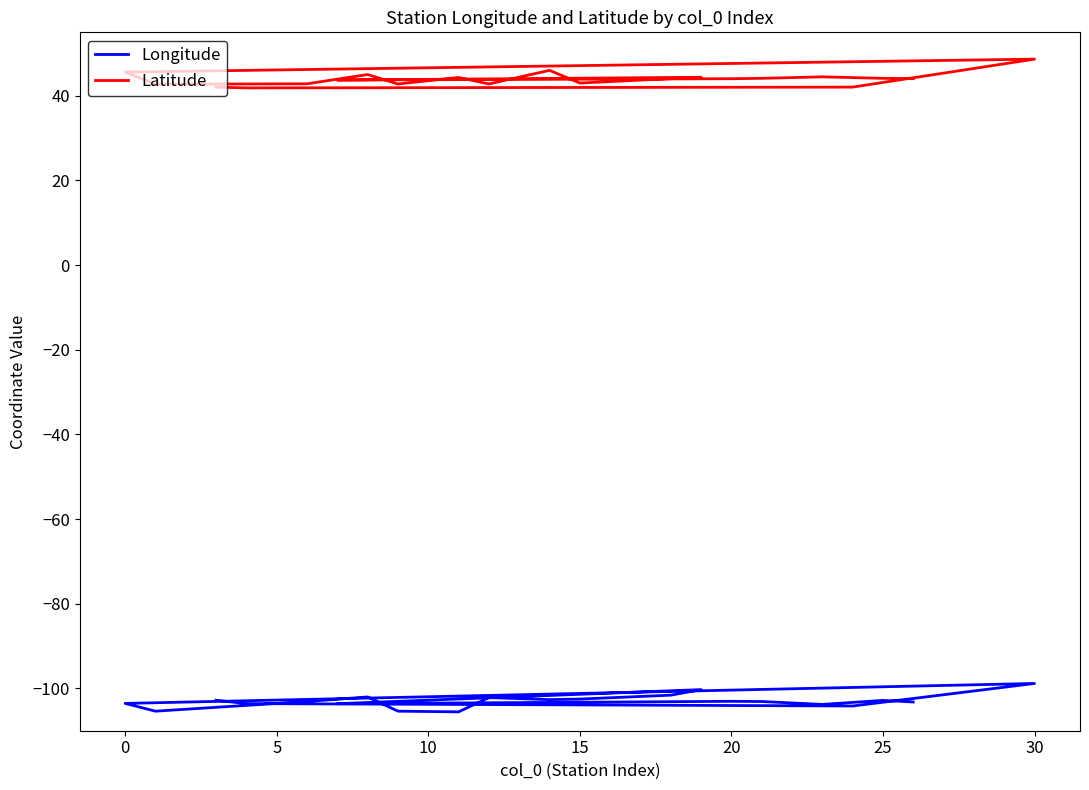

In Latitude, how many points are lower than both neighbors (excluding endpoints)?

6